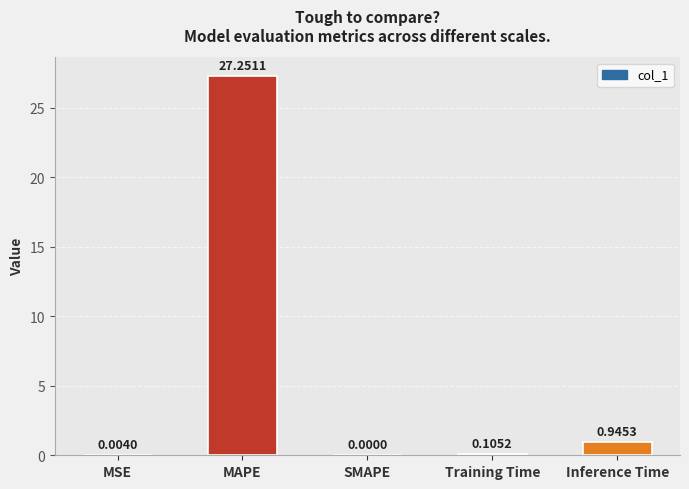

Which label corresponds to the largest value in the chart?

MAPE